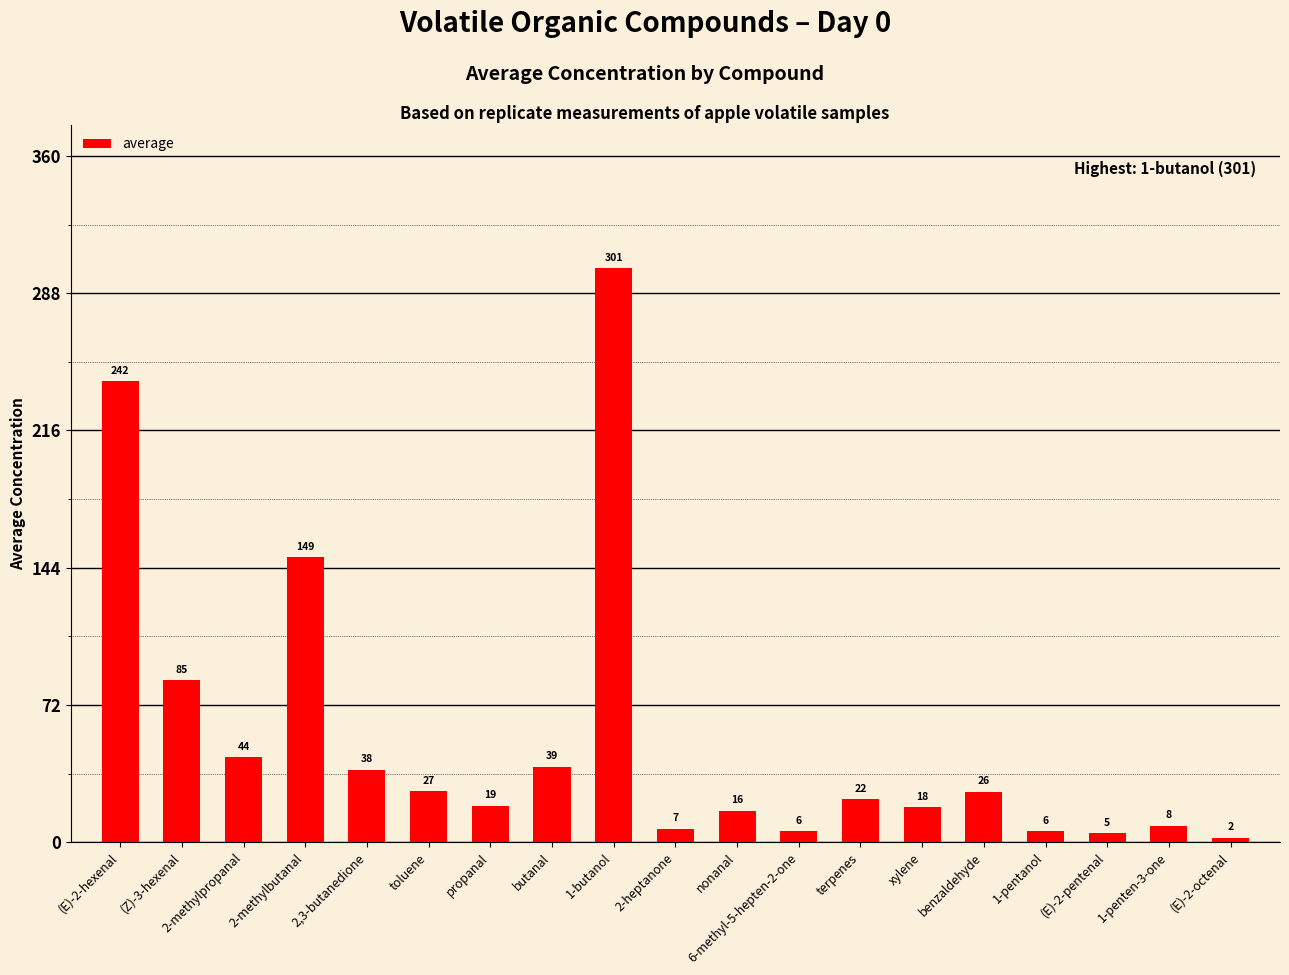

List the labels in order of value, smallest first.

(E)-2-octenal, (E)-2-pentenal, 1-pentanol, 6-methyl-5-hepten-2-one, 2-heptanone, 1-penten-3-one, nonanal, xylene, propanal, terpenes, benzaldehyde, toluene, 2,3-butanedione, butanal, 2-methylpropanal, (Z)-3-hexenal, 2-methylbutanal, (E)-2-hexenal, 1-butanol